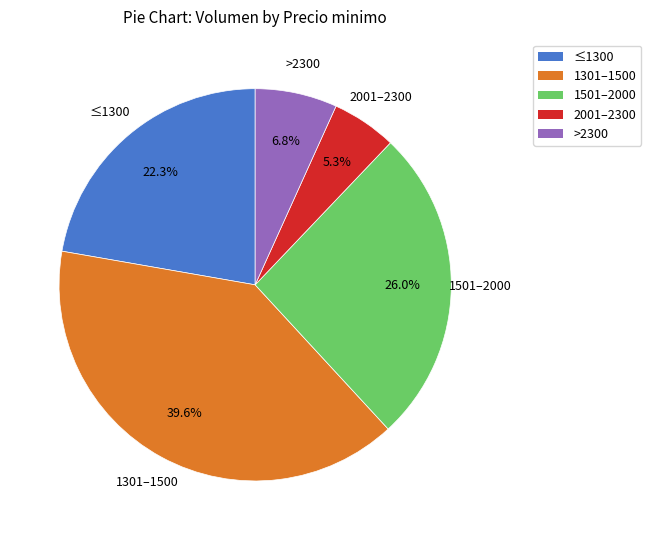

Rank the categories by value from highest to lowest.

1301–1500, 1501–2000, ≤1300, >2300, 2001–2300